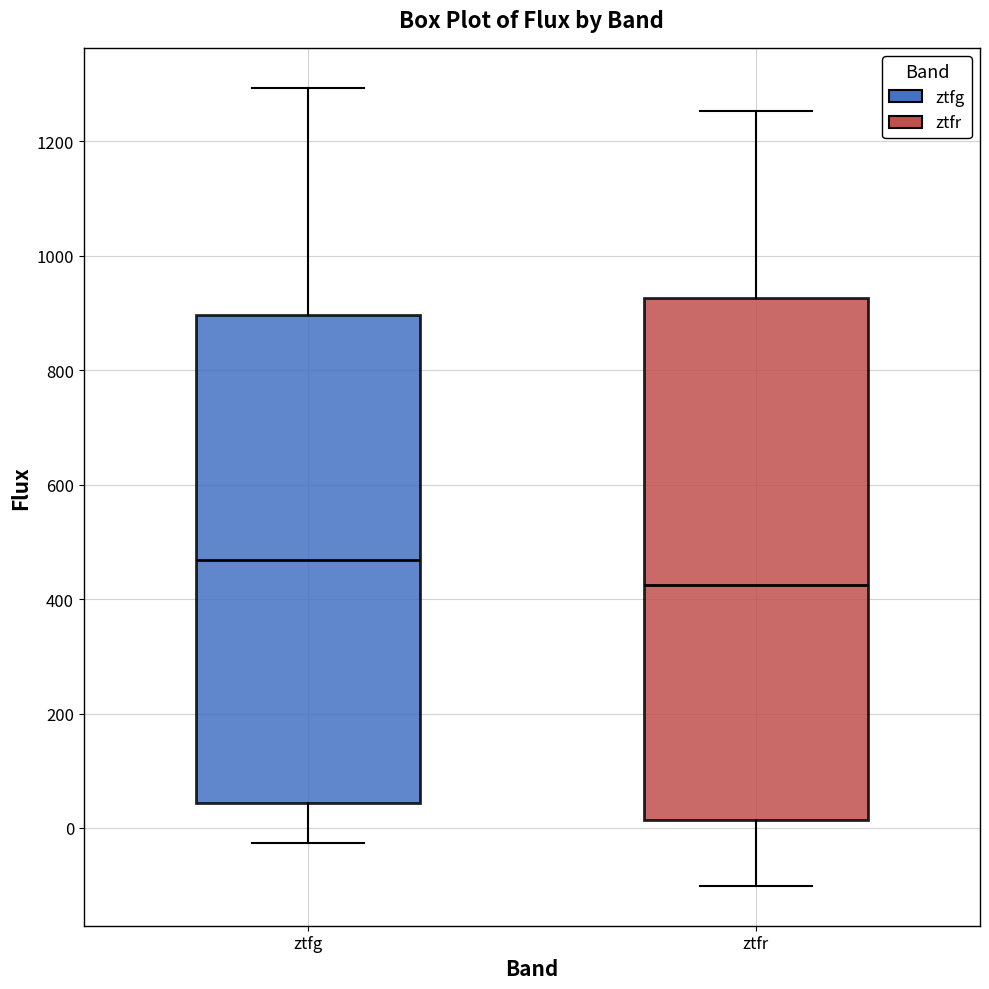

Which box's median line is the highest?

ztfg